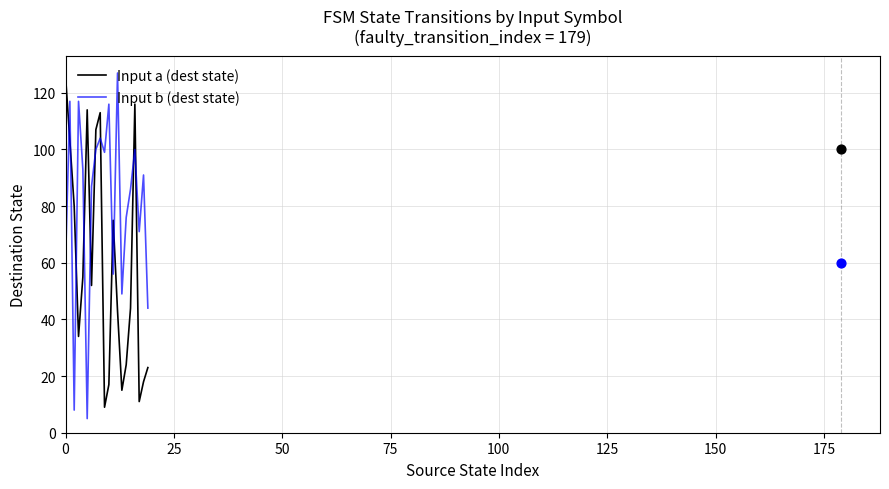

What are all the series names shown in the legend?

Input a (dest state), Input b (dest state)